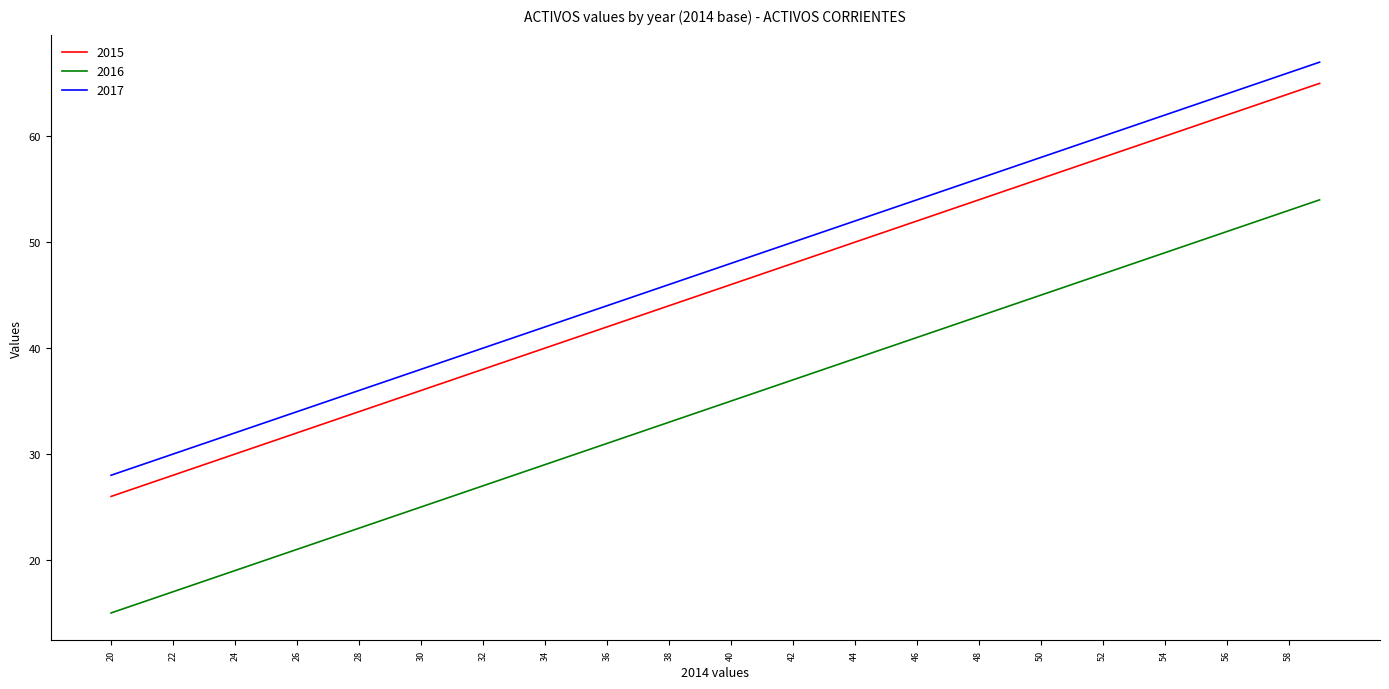

Which series has the largest total across all categories?

2017